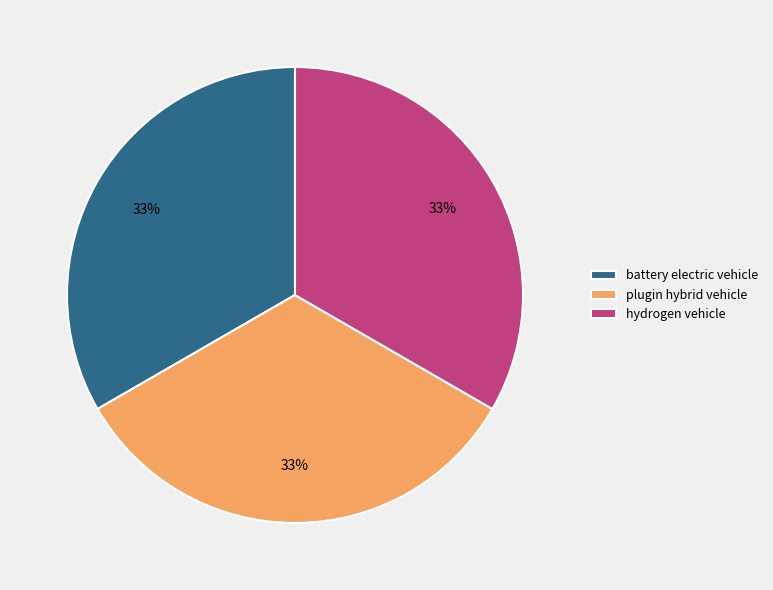

What is the ratio of the value at hydrogen vehicle to the value at battery electric vehicle?

1.0